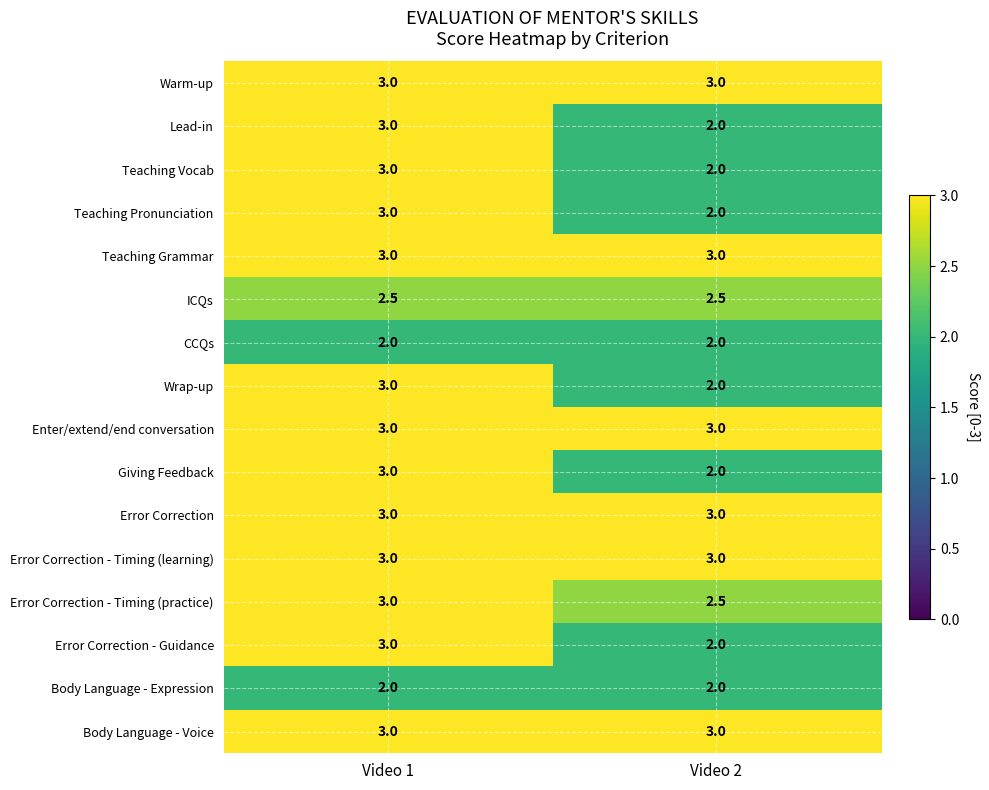

Which category has the highest value in the Teaching Pronunciation series?

Video 1